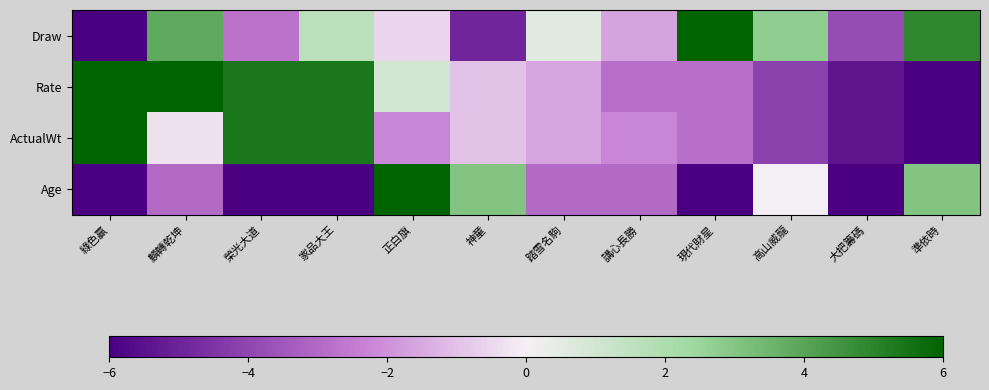

Count the number of data series in this chart.

4